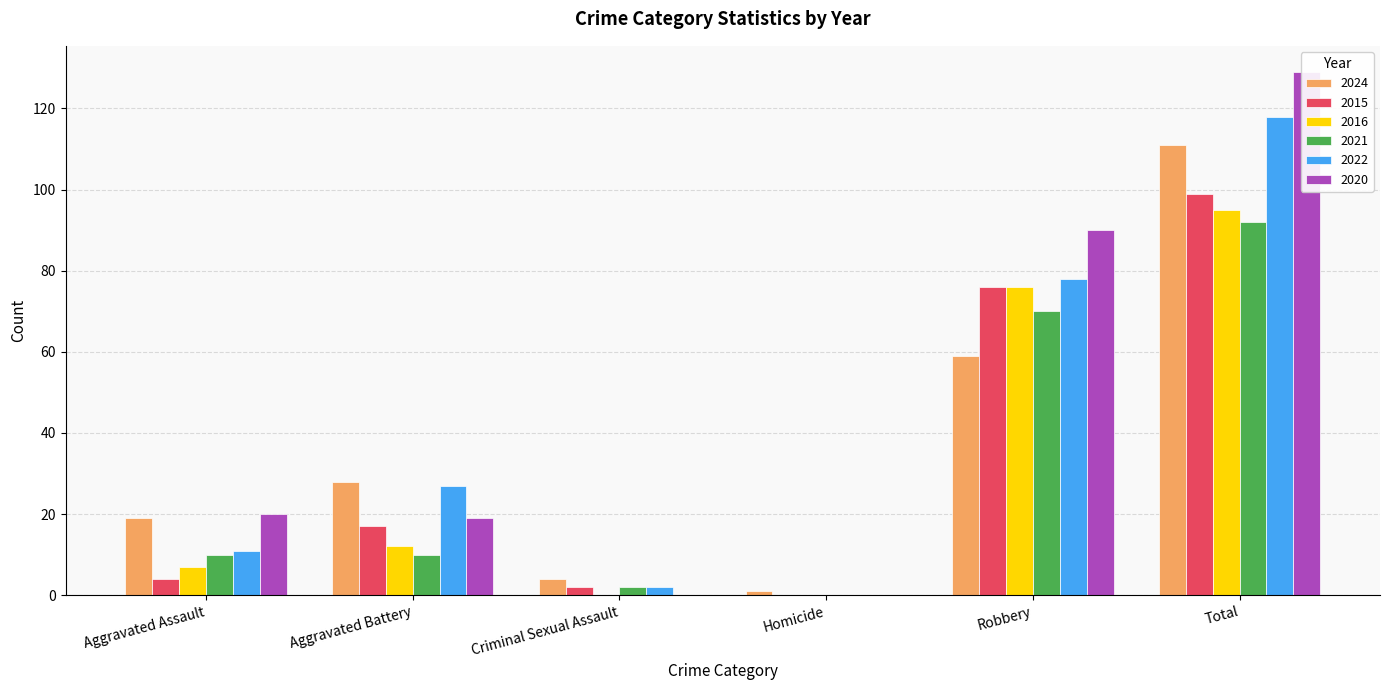

Which series has the widest spread of values?

2020